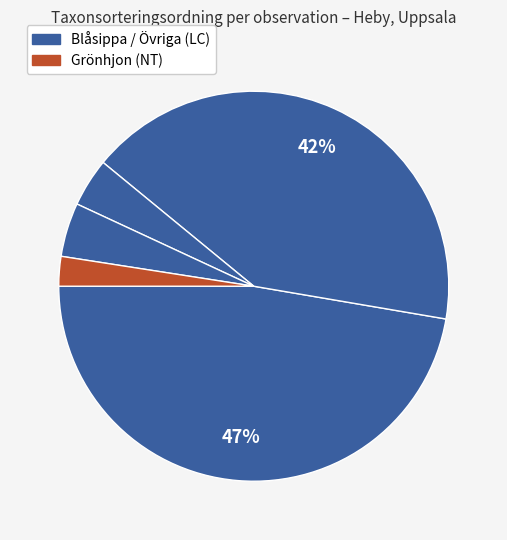

Count the number of slices in the pie.

5